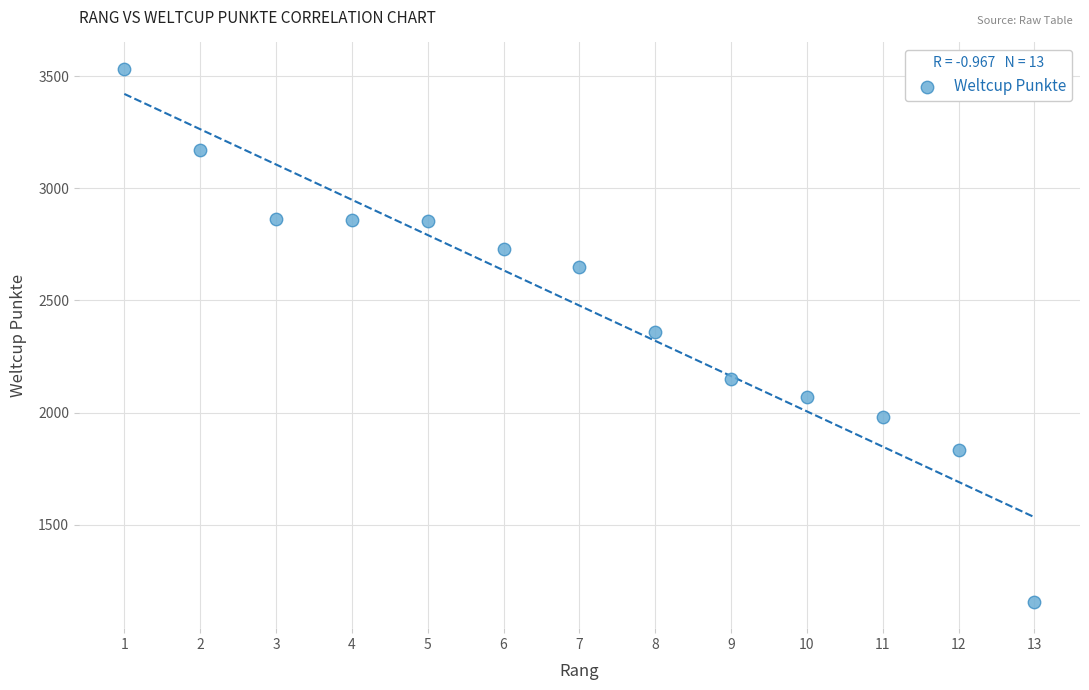

What is the range of X values (max minus min)?

12